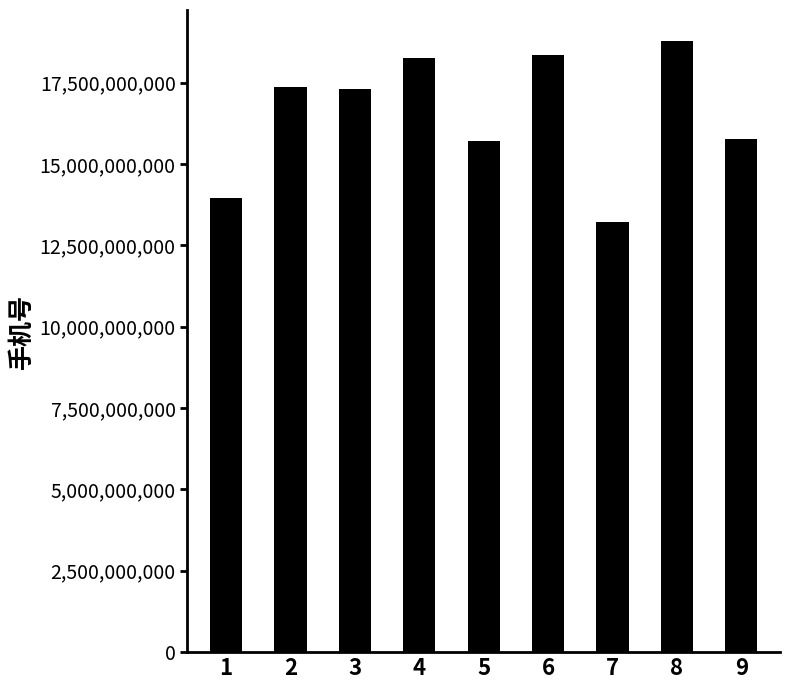

What is the change in value from 1 to 9?

+1789274828